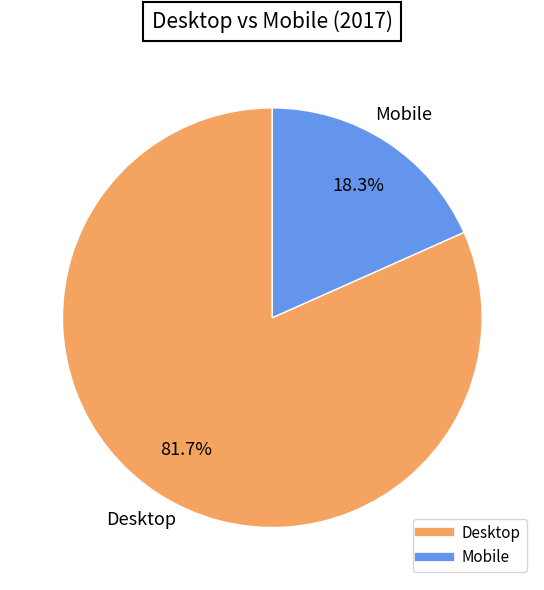

How many segments does this pie chart have?

2